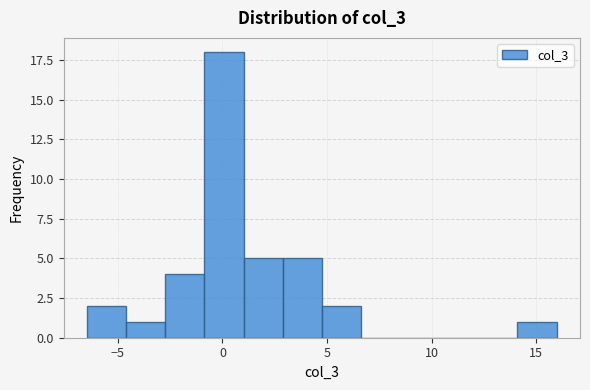

Around what value on the x-axis is the tallest bar? Give the approximate position of its centre, as read against the axis.

0.0